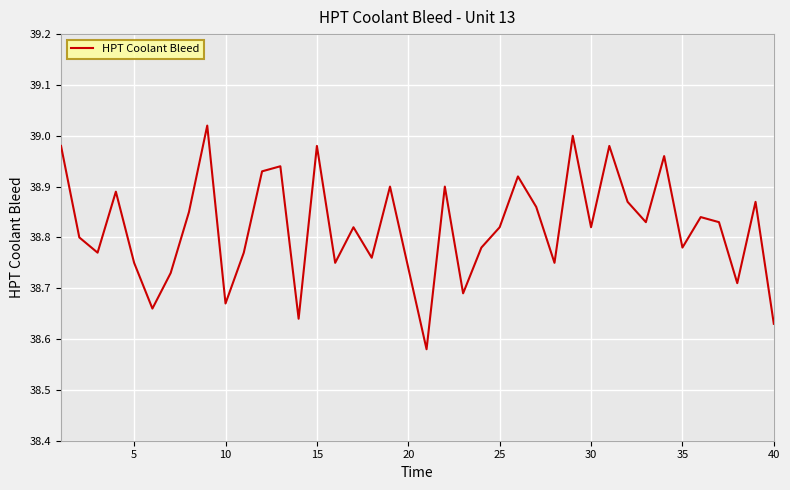

How many interior local valleys (lower than both neighbors) does the data have?

13